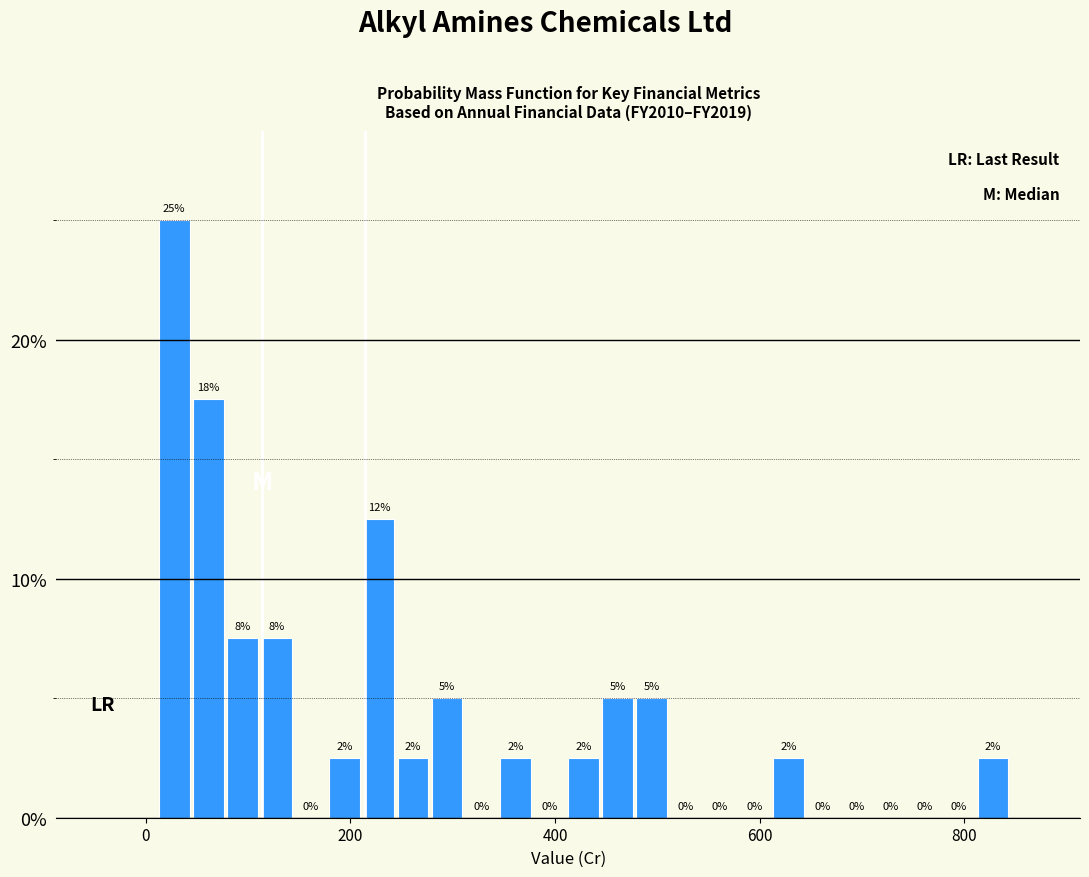

Read against the x-axis, roughly where is the centre of the tallest bar?

20